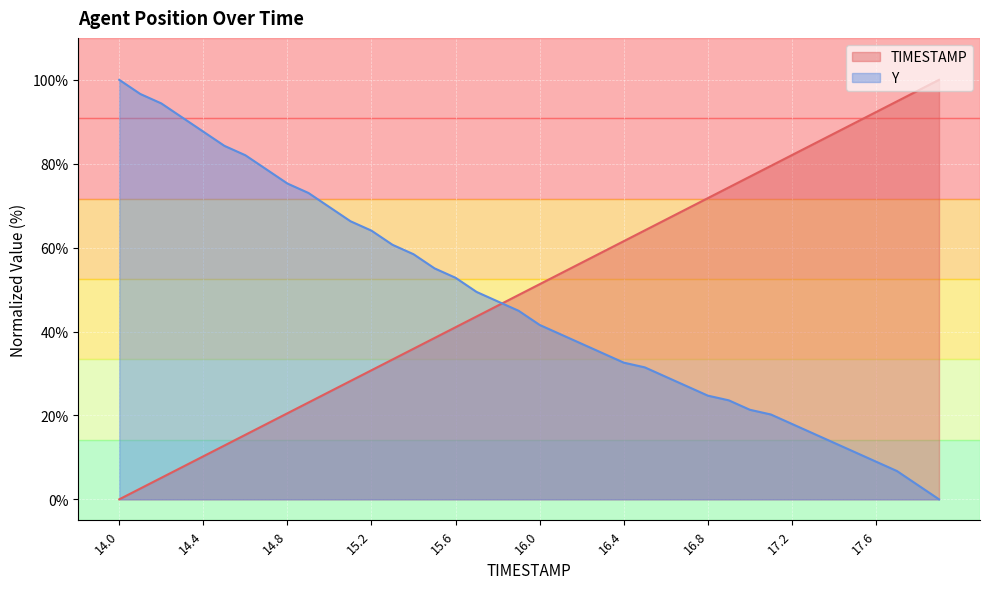

Which series has the largest total across all categories?

TIMESTAMP